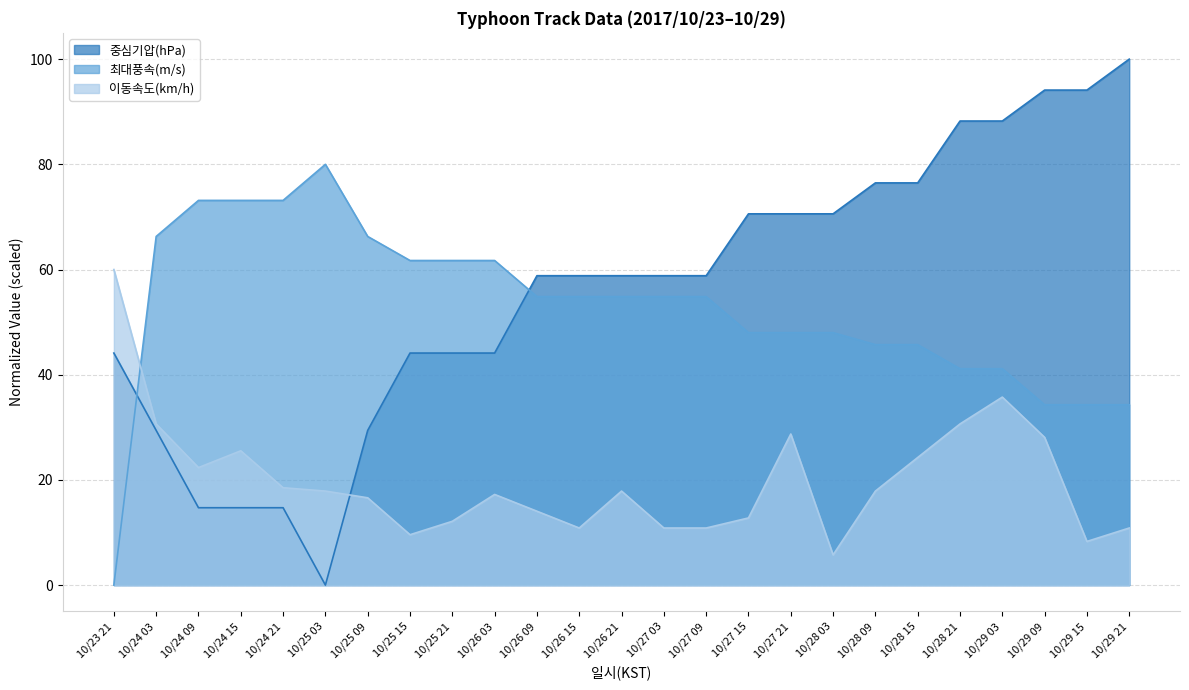

Read the 최대풍속(m/s) value at 10/28 03.

48.0